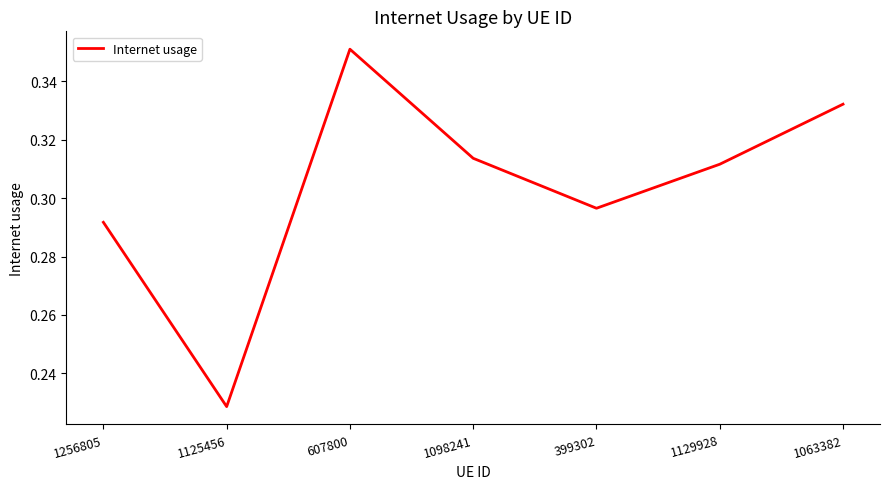

What position from the right is 1256805?

7